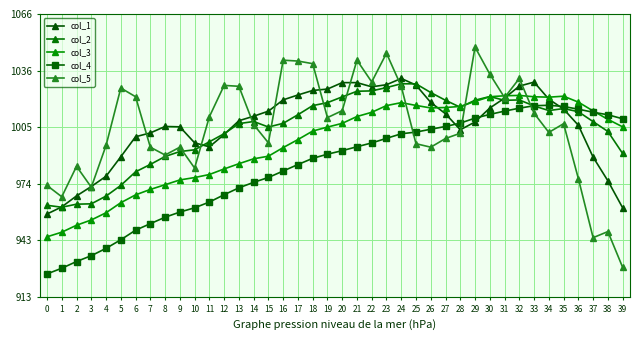

Does the chart have visible grid lines?

Yes